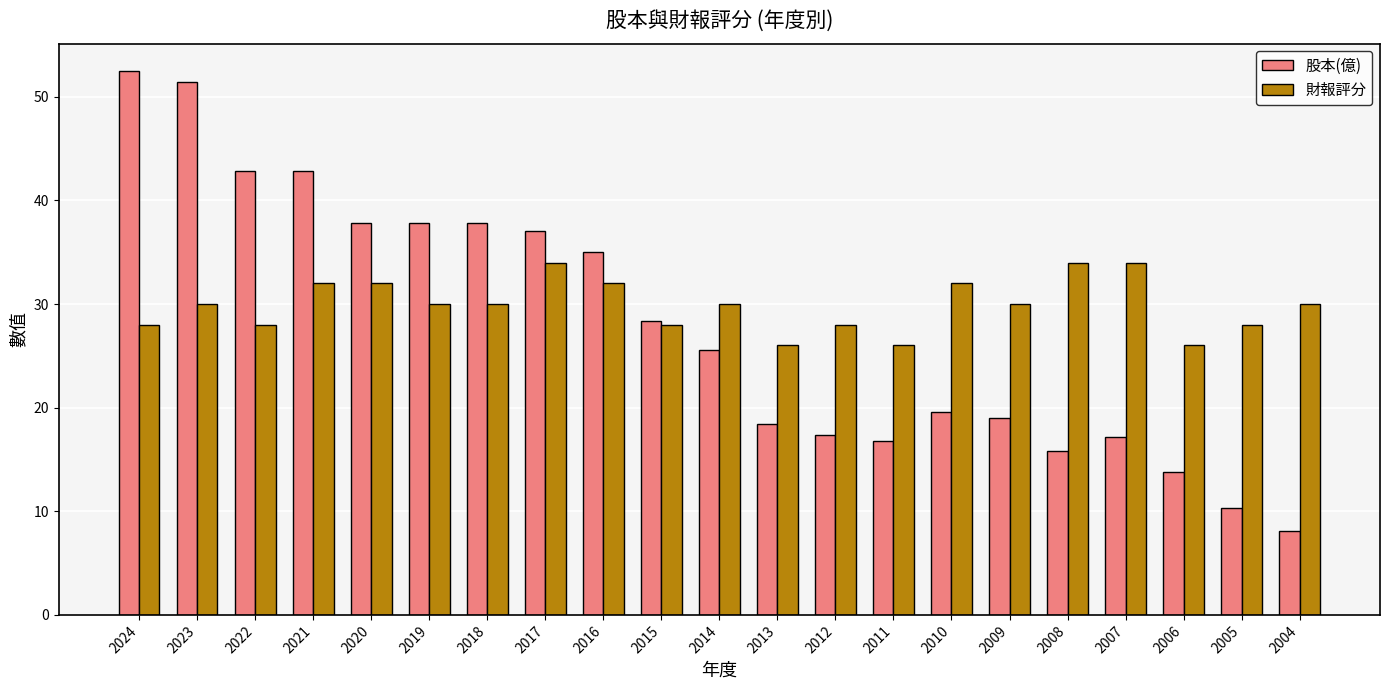

Rank the series at 2021 from lowest to highest value.

財報評分, 股本(億)